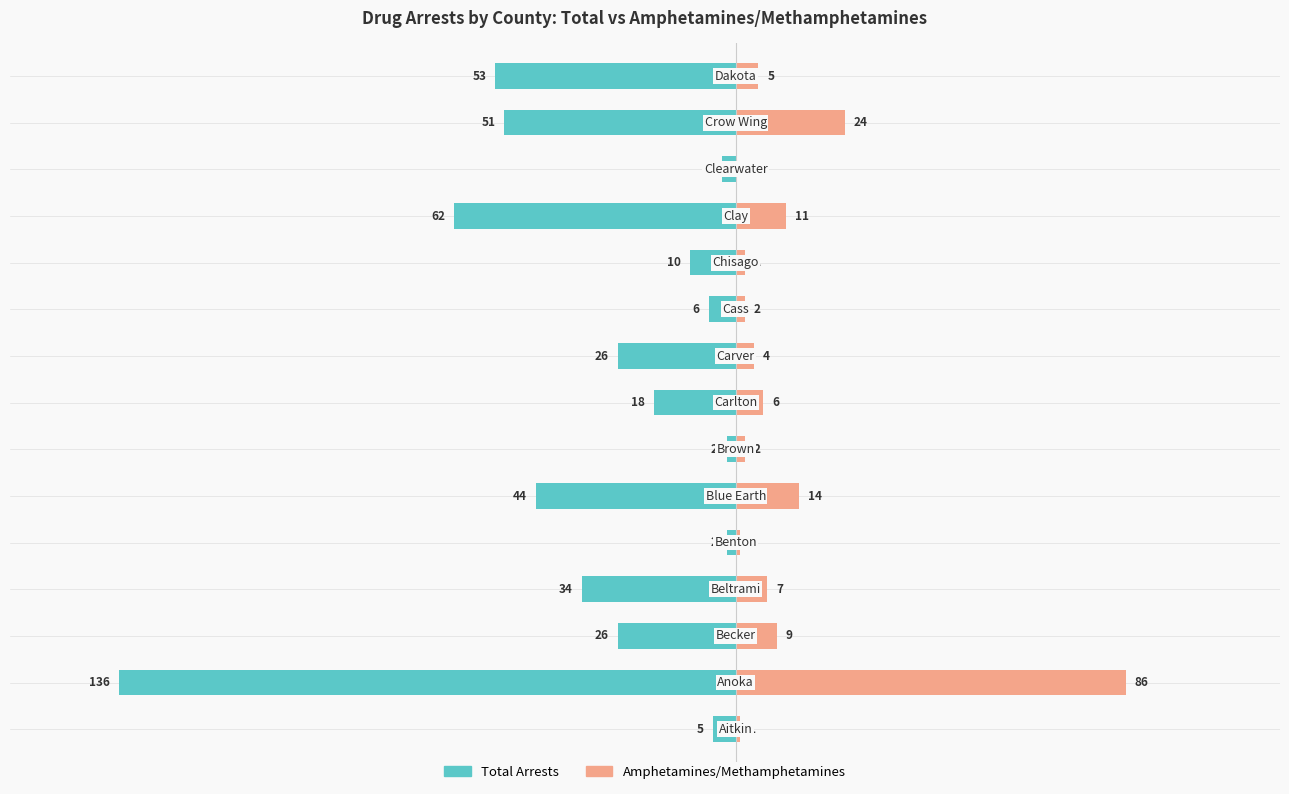

How many categories are shown in the chart?

15